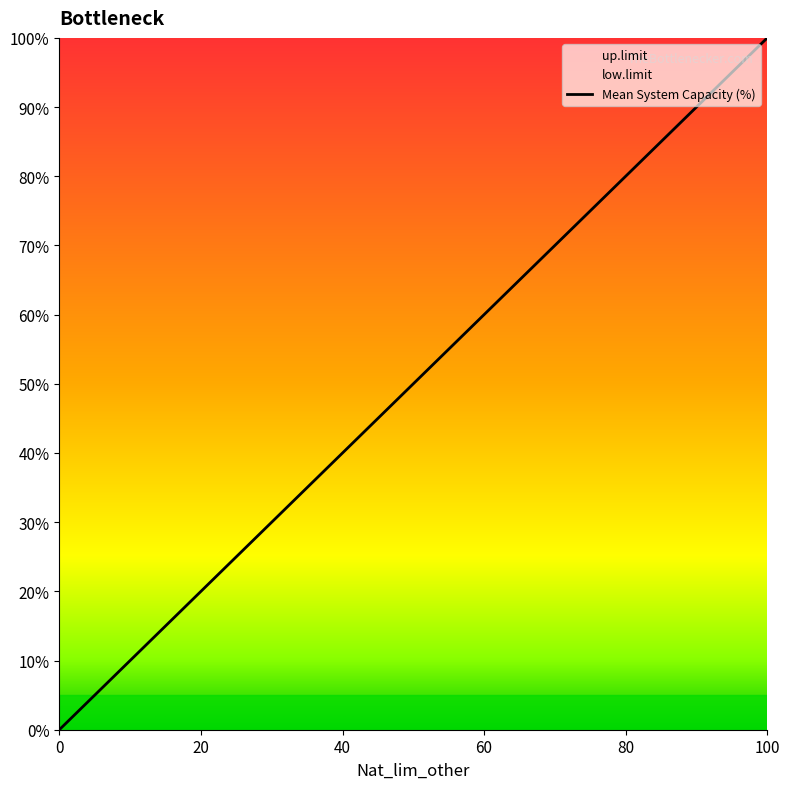

Does the chart have visible grid lines?

No